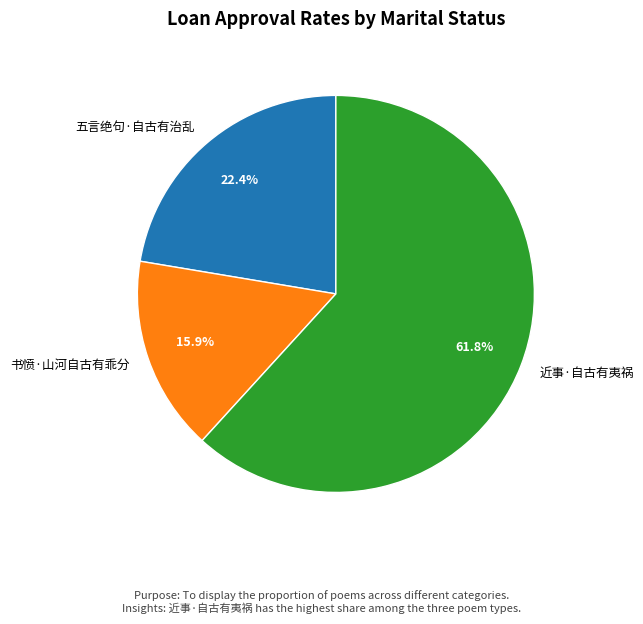

Does 五言绝句·自古有治乱 account for over 50% of the chart?

No